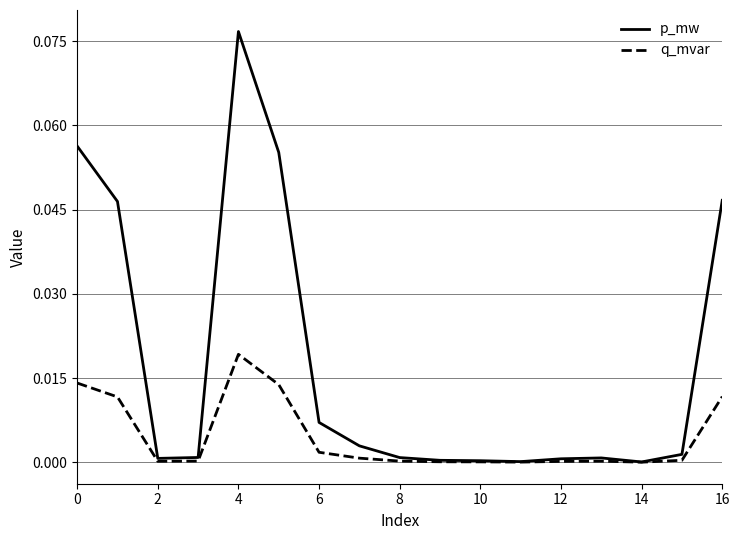

Which series has the largest total across all categories?

p_mw